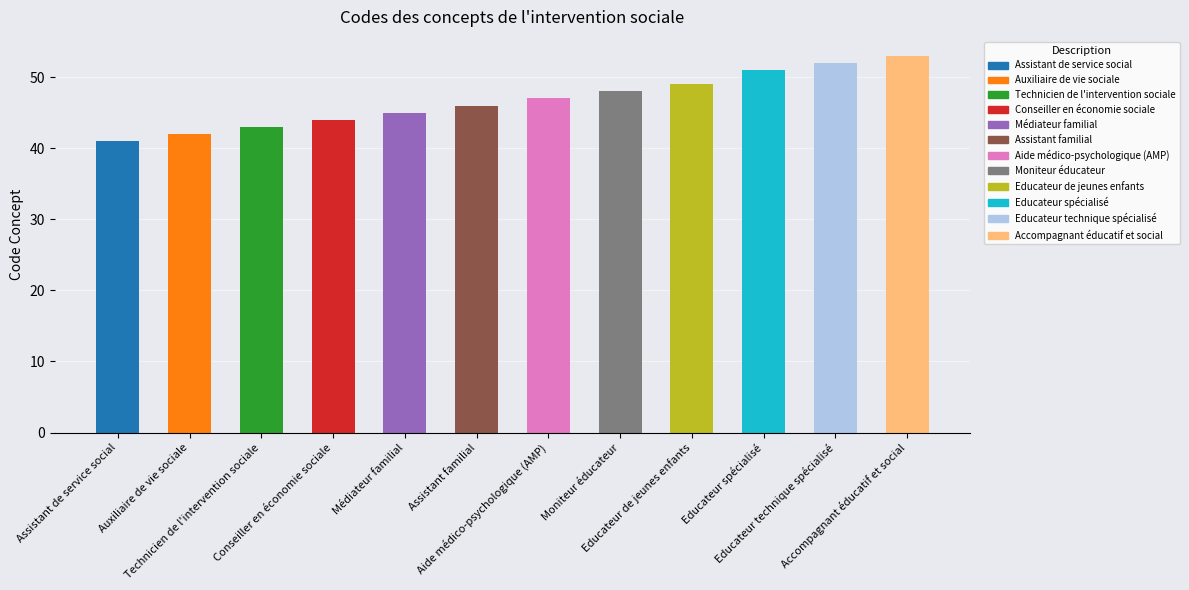

Reading right to left, what are all the values shown in this chart?

Accompagnant éducatif et social=53	Educateur technique spécialisé=52	Educateur spécialisé=51	Educateur de jeunes enfants=49	Moniteur éducateur=48	Aide médico-psychologique (AMP)=47	Assistant familial=46	Médiateur familial=45	Conseiller en économie sociale=44	Technicien de l'intervention sociale=43	Auxiliaire de vie sociale=42	Assistant de service social=41